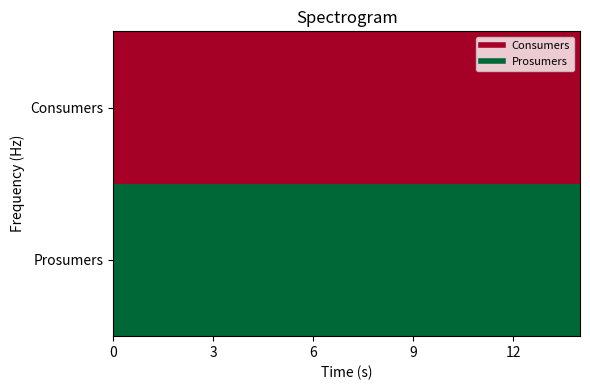

Reading left to right, transcribe all the data shown in this chart.

Prosumers: 635	635	635	635	635	635	635	635	635	635	635	635	635	635	635
Consumers: 440	440	440	440	440	440	440	440	440	440	440	440	440	440	440